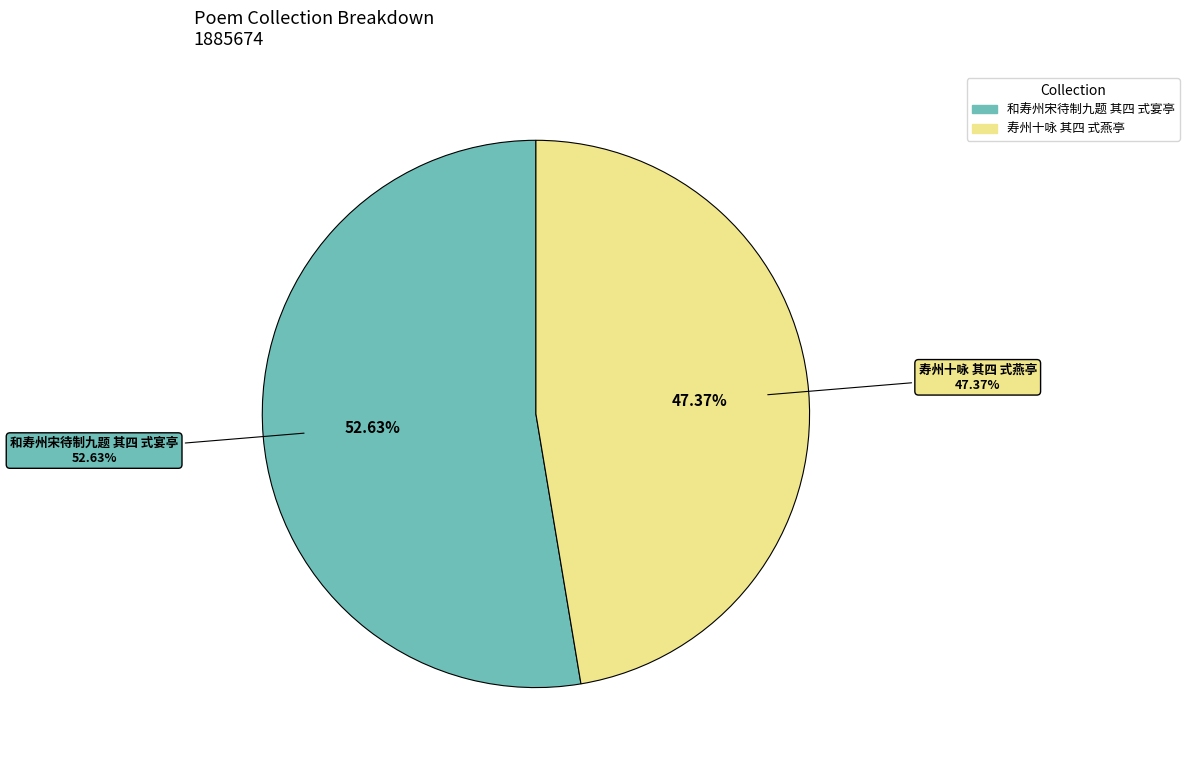

To the nearest percent, what is the average slice percentage?

50%